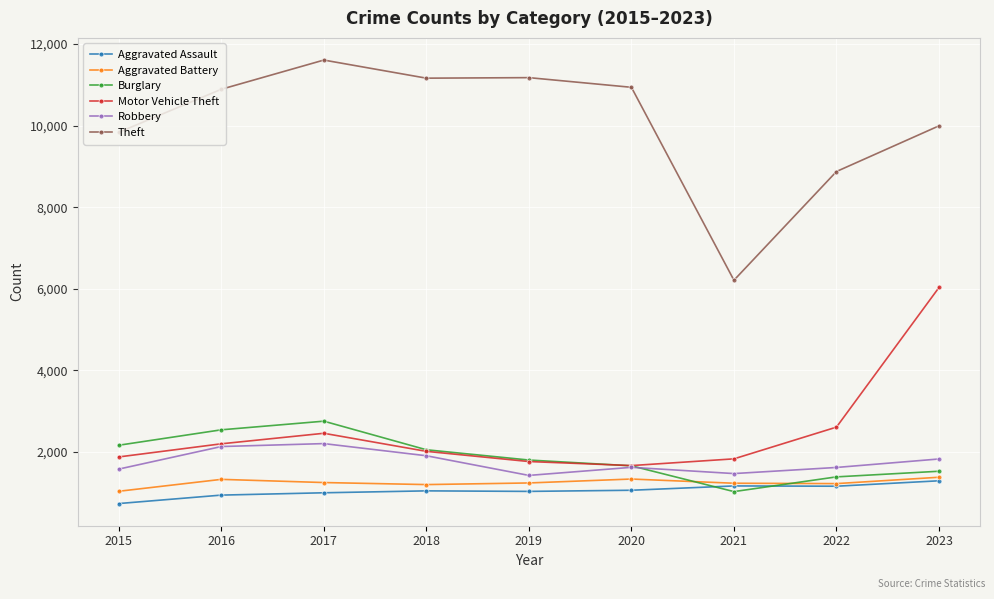

True or false: Theft and Burglary intersect in this chart.

False